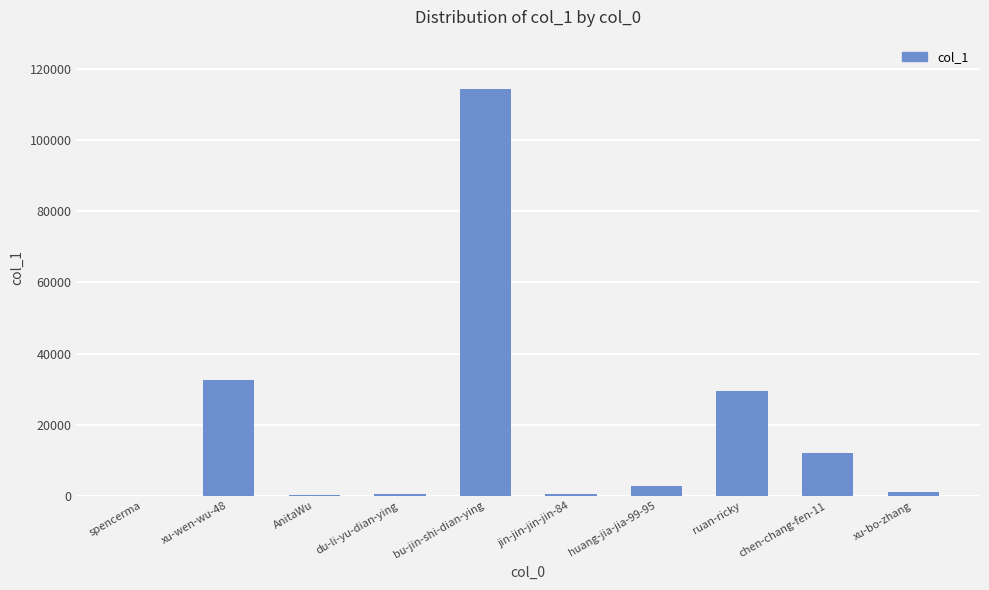

How many categories are shown in the chart?

10